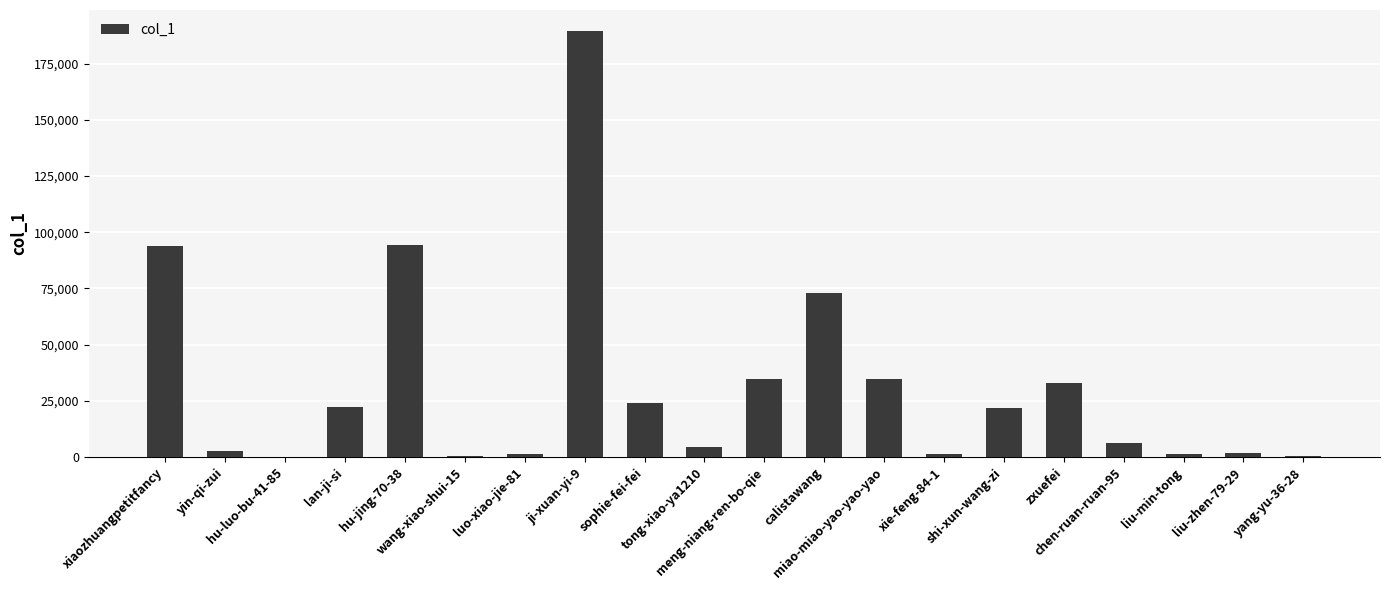

The value at miao-miao-yao-yao-yao is 11129. True or false?

False